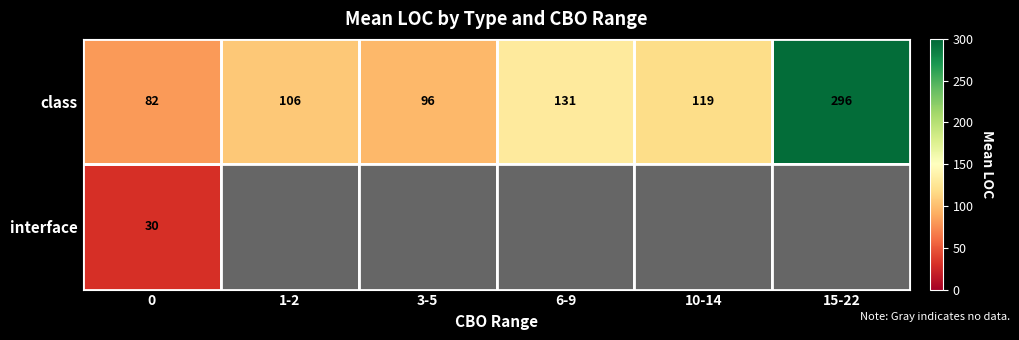

Is it true that class equals 296.3 at 15-22?

True